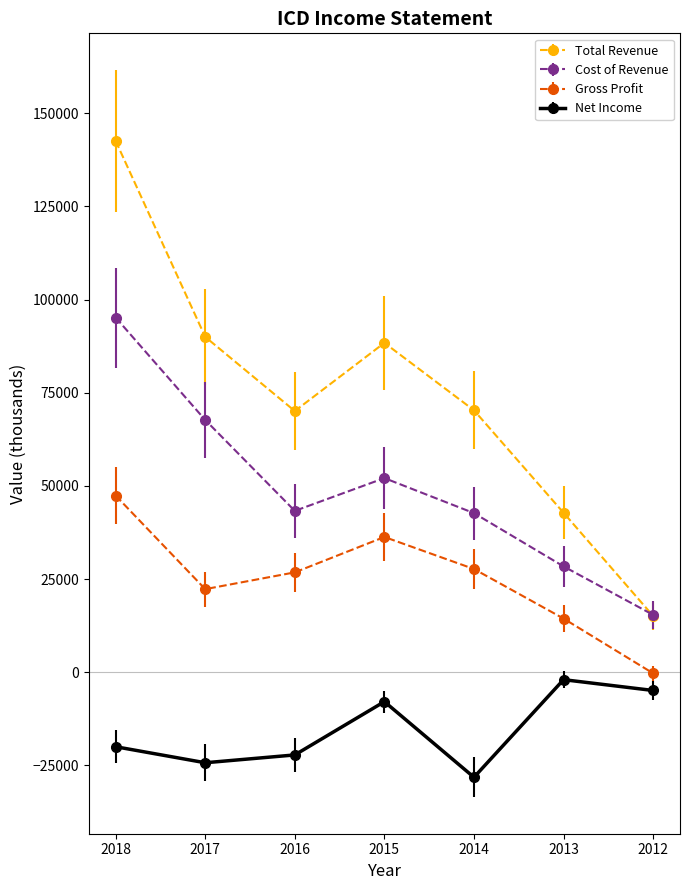

Is the value of Total Revenue at 2014 greater than the value of Net Income at 2018?

Yes